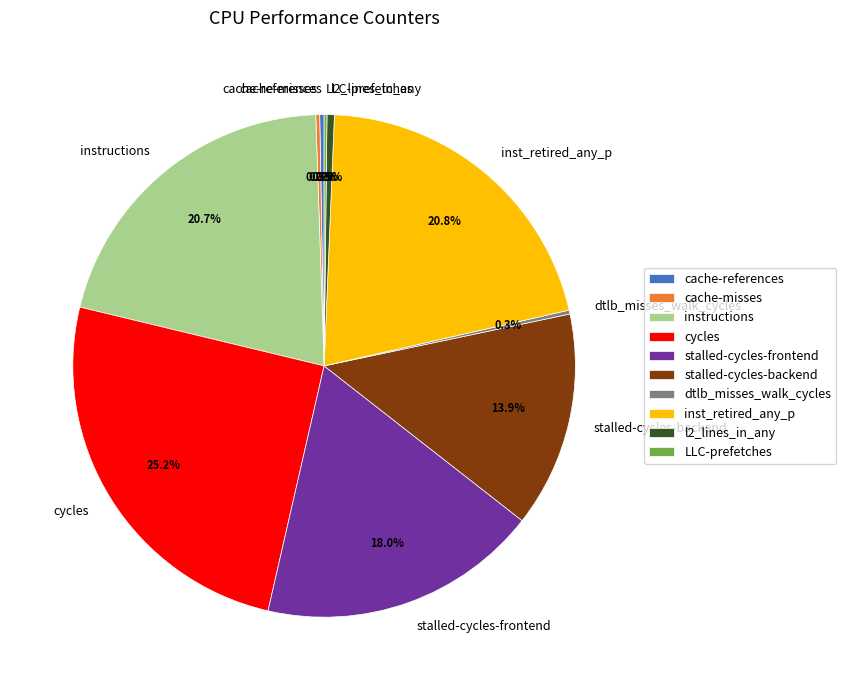

Is it true that stalled-cycles-backend is 14% of the pie?

True